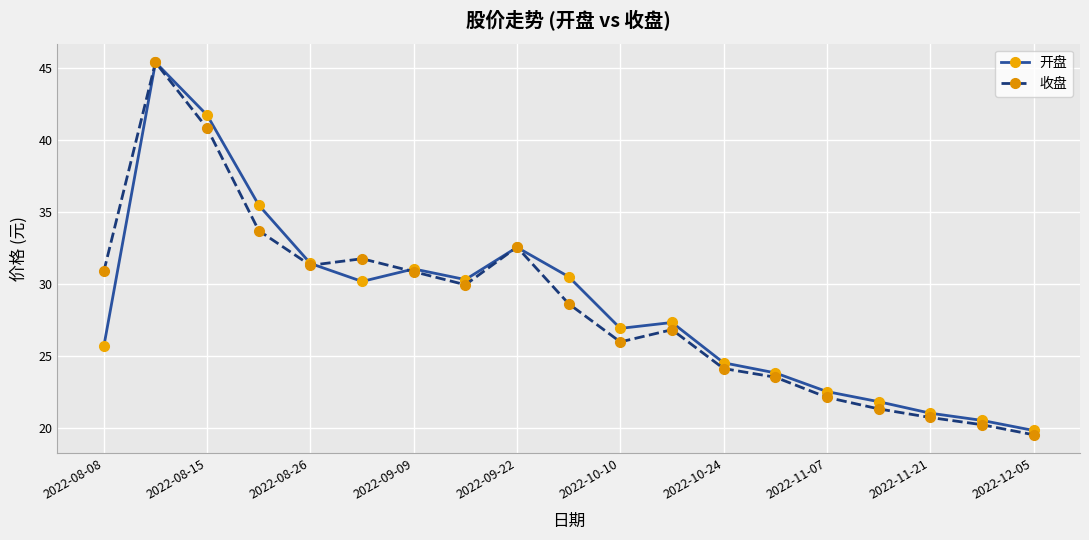

What is the value of the 开盘 point at the 16th from the left?

21.8